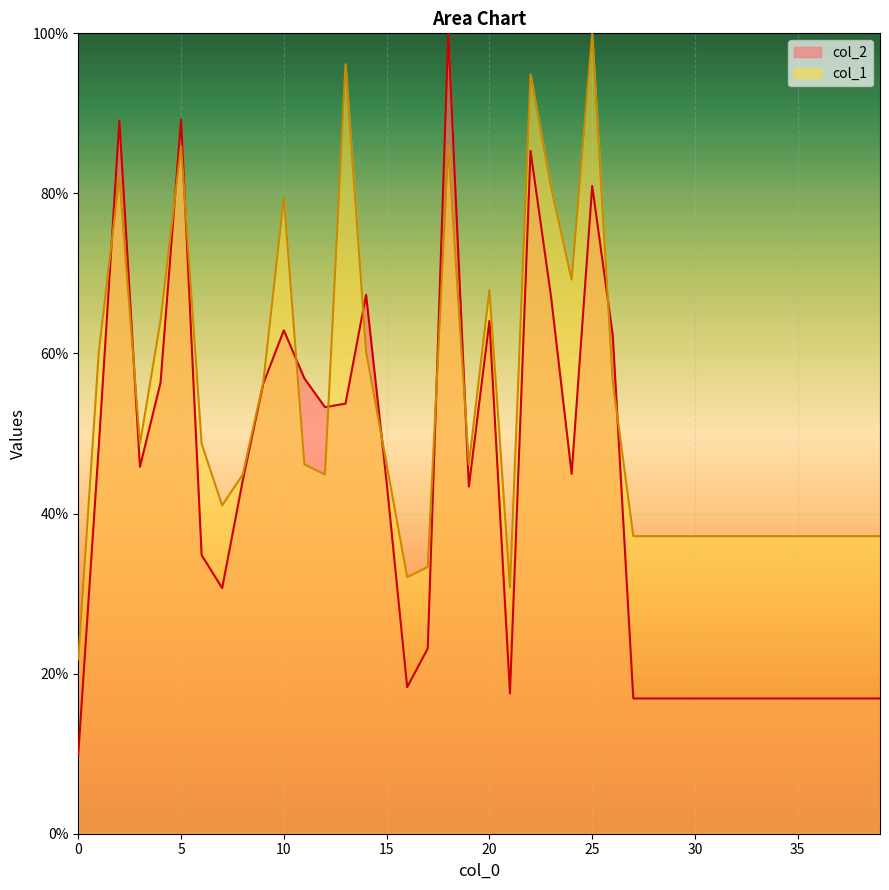

Does the chart display data point markers on the line(s)?

No